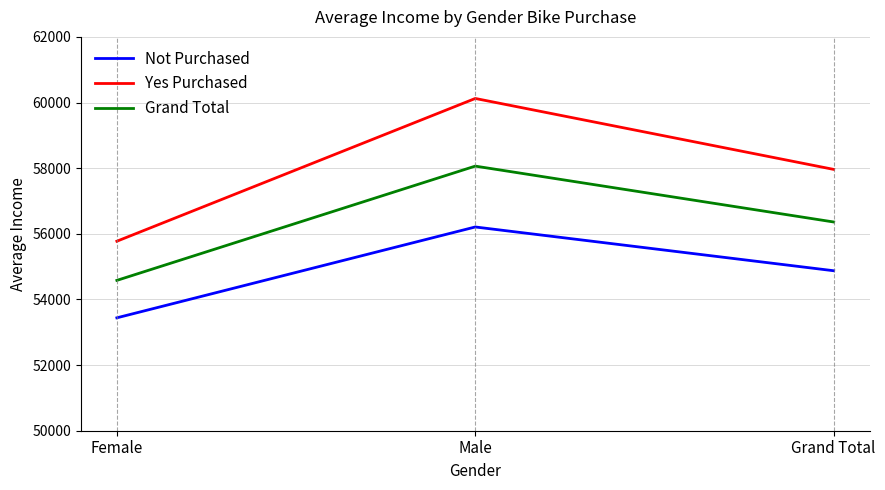

Reading left to right, what are all the values shown in this chart?

Not Purchased: Female=53440.0	Male=56208.2	Grand Total=54874.8
Yes Purchased: Female=55774.1	Male=60124.0	Grand Total=57962.6
Grand Total: Female=54580.8	Male=58062.6	Grand Total=56360.0